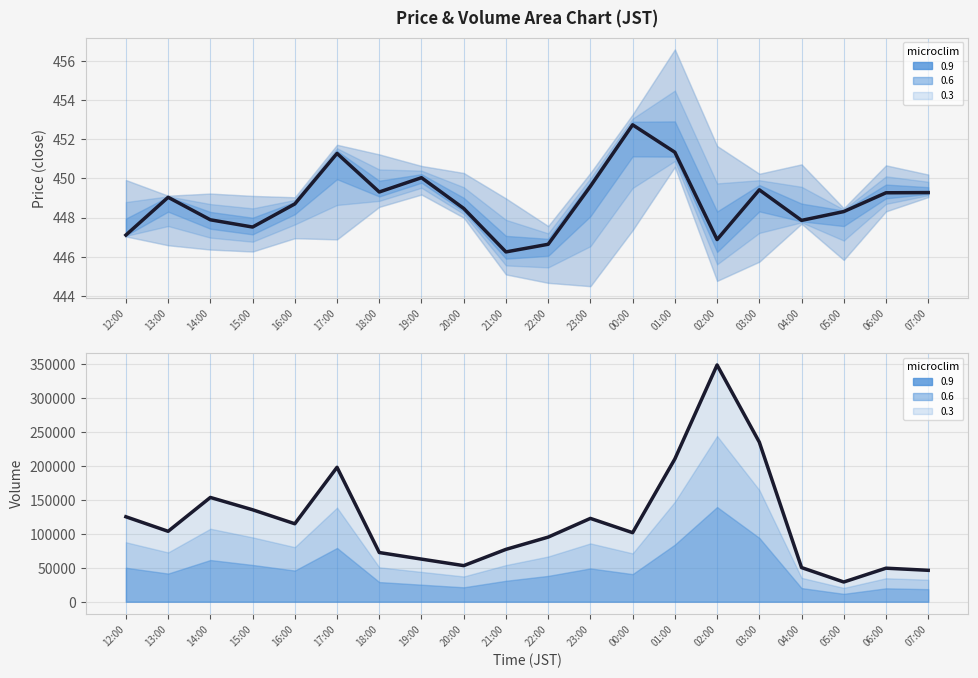

Rank the series by their average value, from lowest to highest.

close, volume